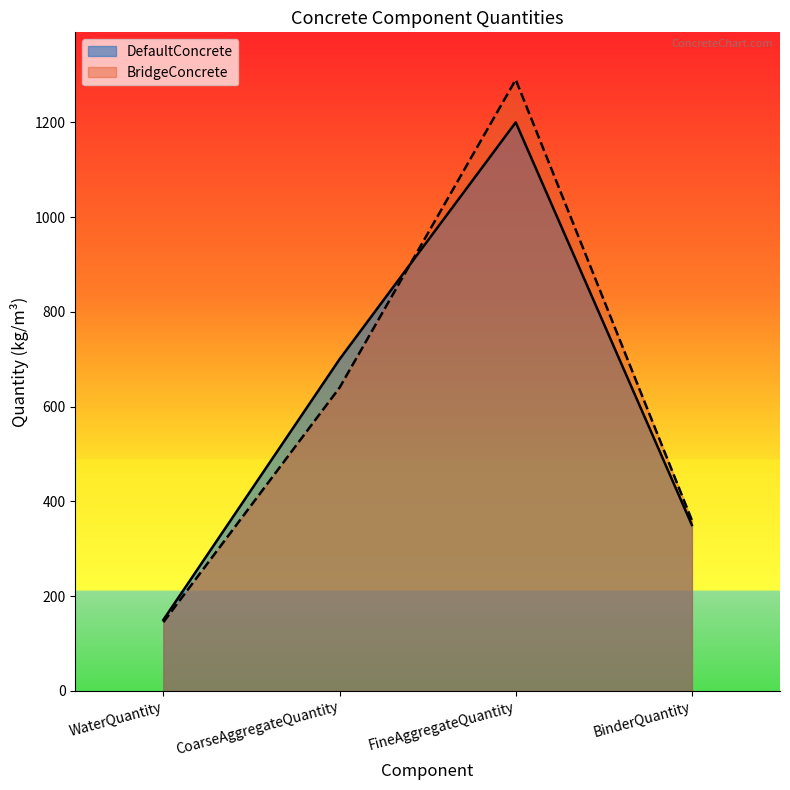

How many data points in BridgeConcrete are less than 640?

2